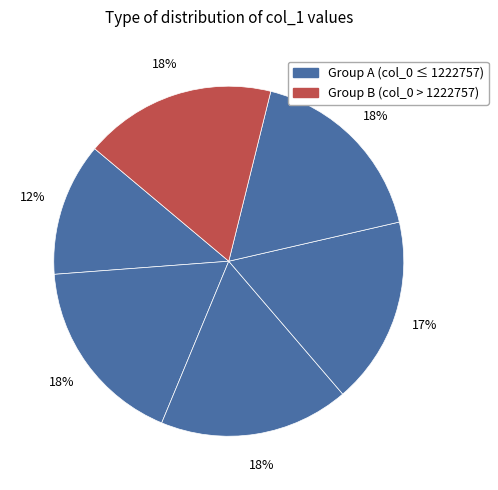

Count the number of slices in the pie.

6